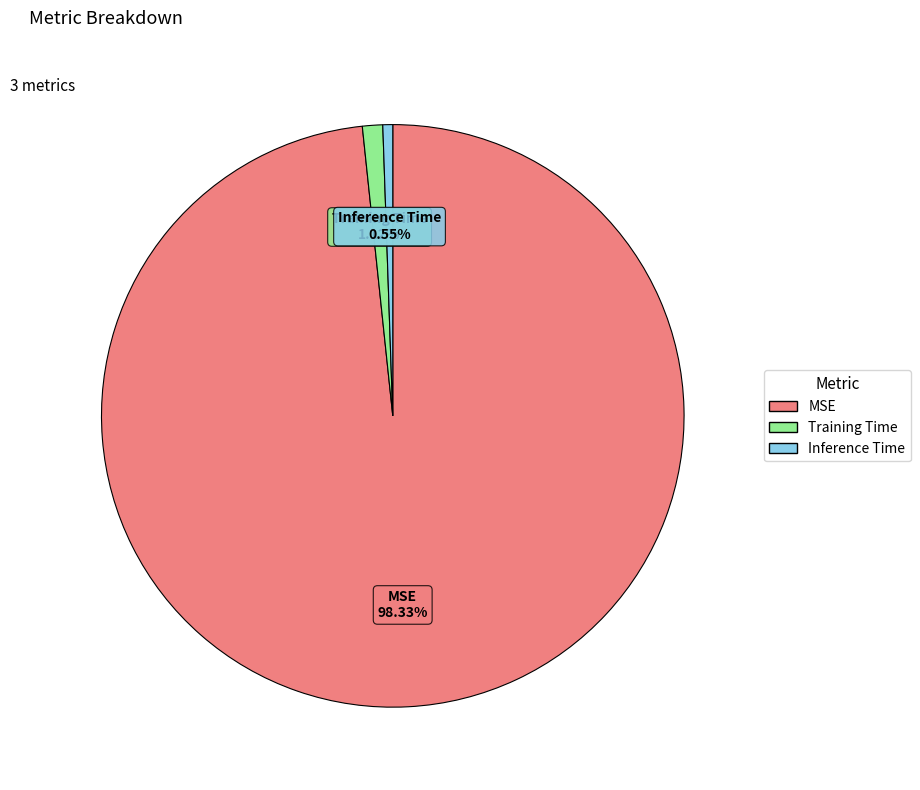

The Inference Time slice represents 11% of the pie. True or false?

False